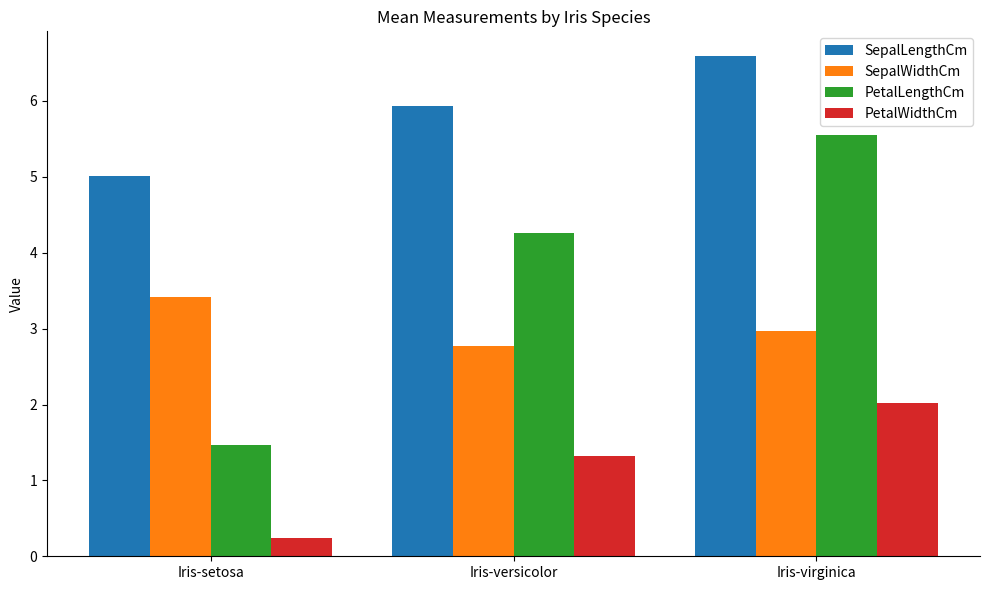

True or false: SepalLengthCm has a value of 5.0 at Iris-setosa.

True